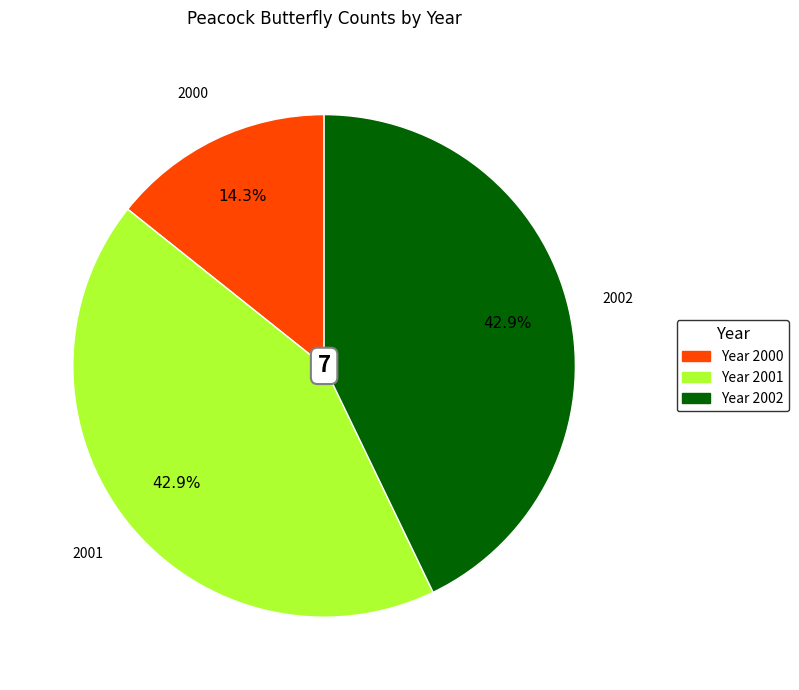

Approximately how many times larger is the value at 2002 compared to 2001?

1.0